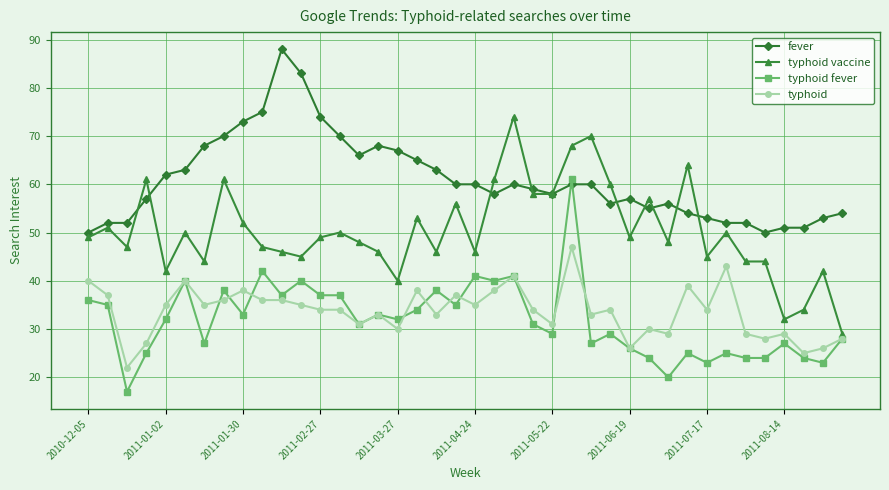

True or false: typhoid and fever cross at least once.

False